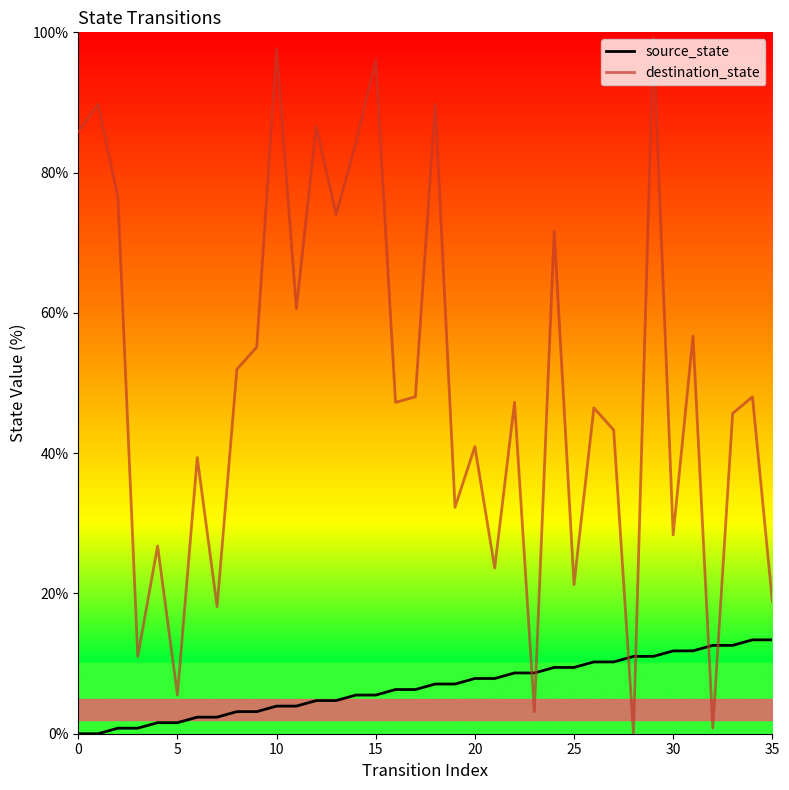

What are all the series names shown in the legend?

source_state, destination_state